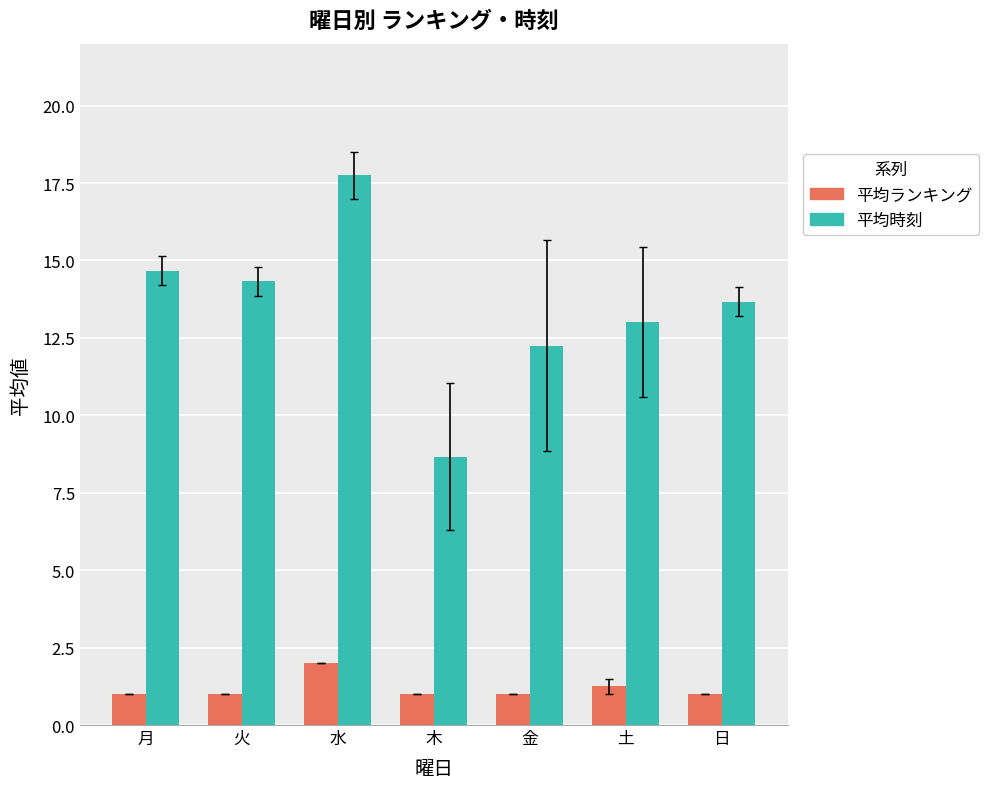

Is the value of 平均ランキング at 火 greater than the value of 平均時刻 at 金?

No